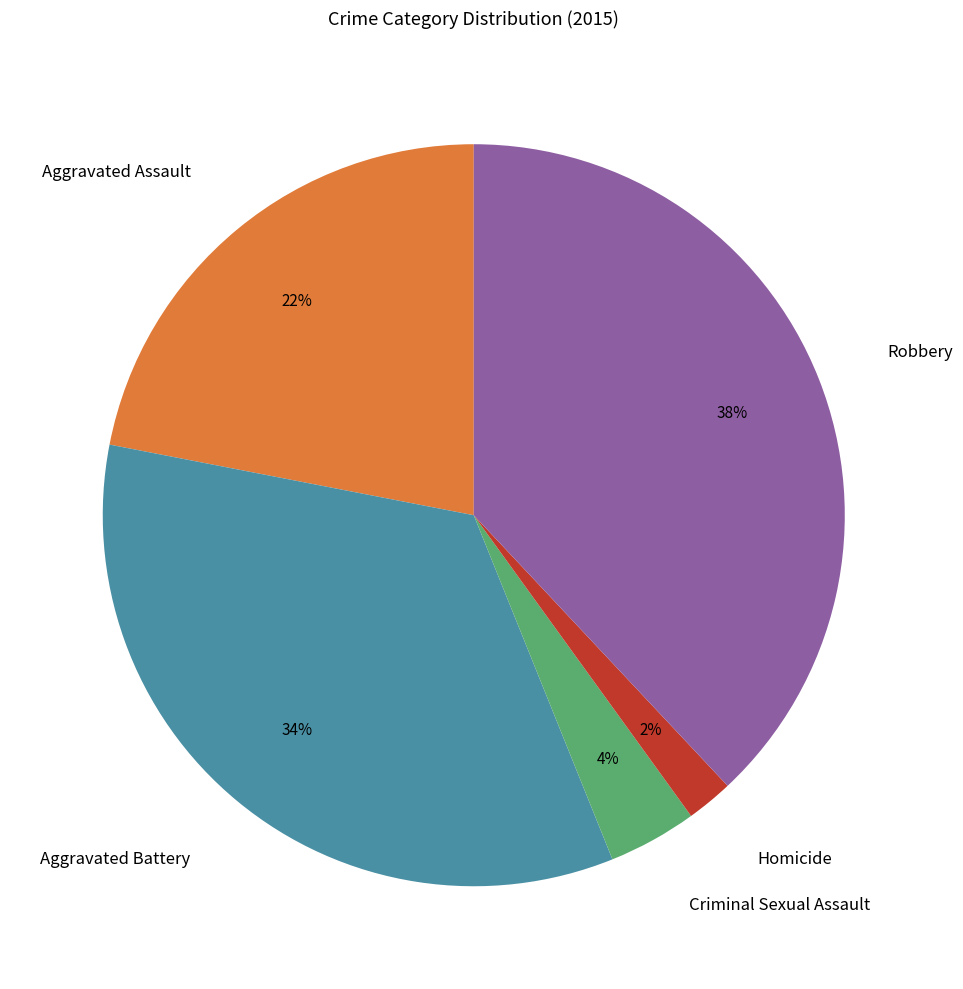

Which slice is the largest?

Robbery